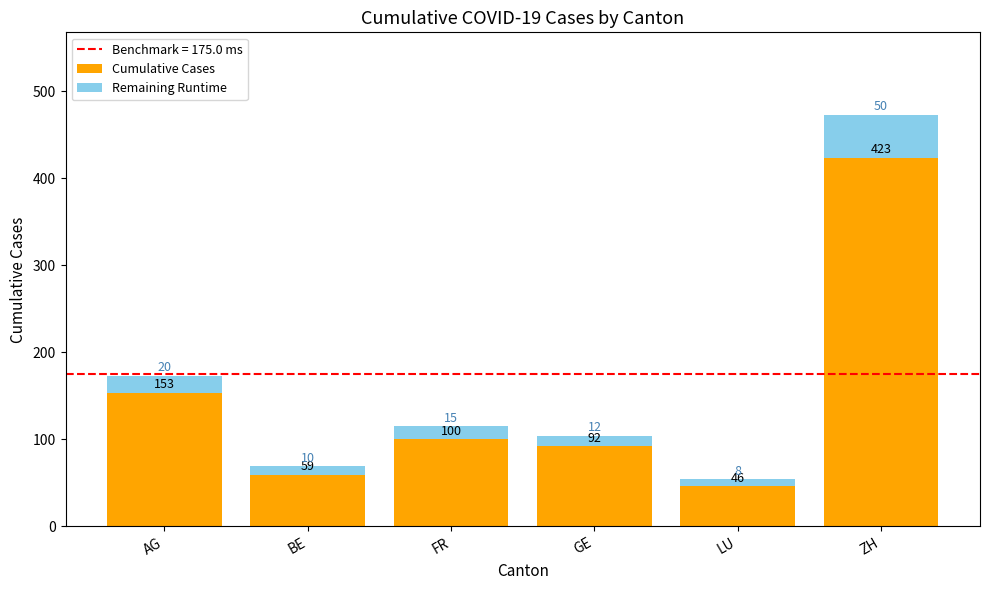

Is it true that Cumulative Cases equals 59 at BE?

True